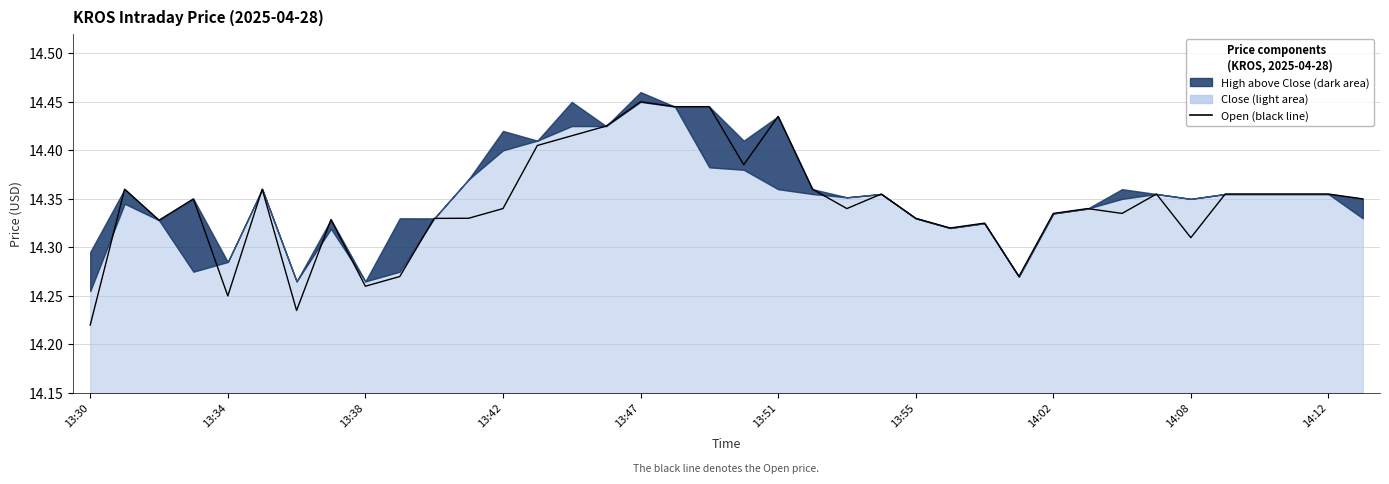

Reading left to right, transcribe all the data shown in this chart.

14.2	14.4	14.3	14.3	14.2	14.4	14.2	14.3	14.3	14.3	14.3	14.3	14.3	14.4	14.4	14.4	14.4	14.4	14.4	14.4	14.4	14.4	14.3	14.4	14.3	14.3	14.3	14.3	14.3	14.3	14.3	14.4	14.3	14.4	14.4	14.4	14.4	14.3